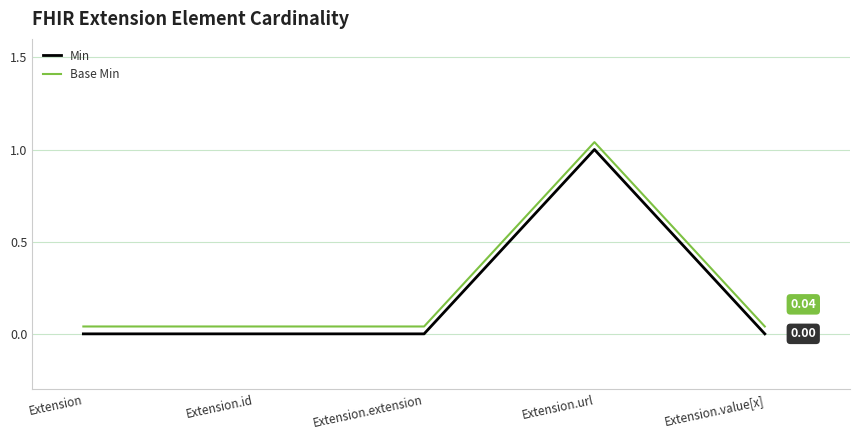

Between Extension.id and Extension.url, which series saw the biggest shift?

Min